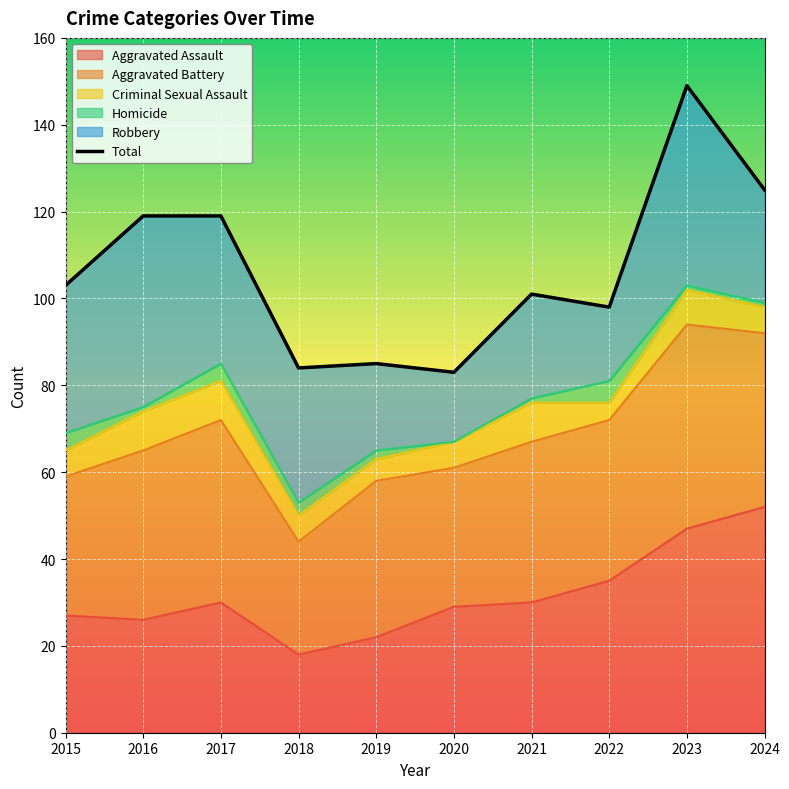

Reading left to right, list all the values displayed in this chart.

2015=103	2016=119	2017=119	2018=84	2019=85	2020=83	2021=101	2022=98	2023=149	2024=125